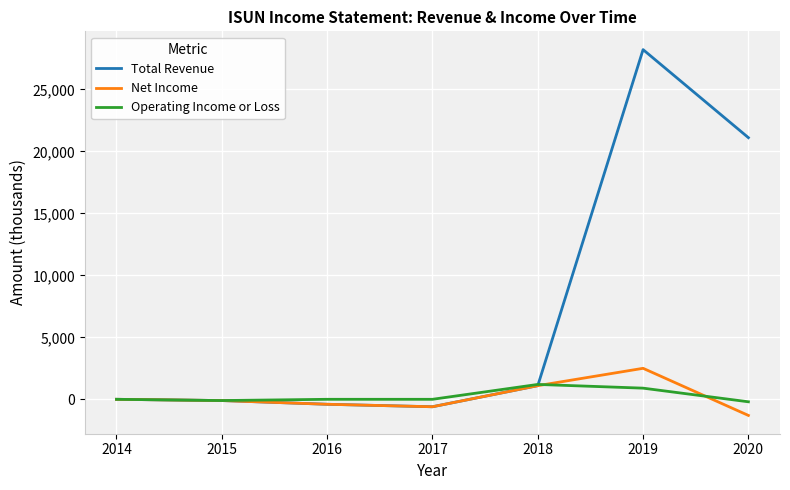

What value does the Net Income series have at 2019?

2500